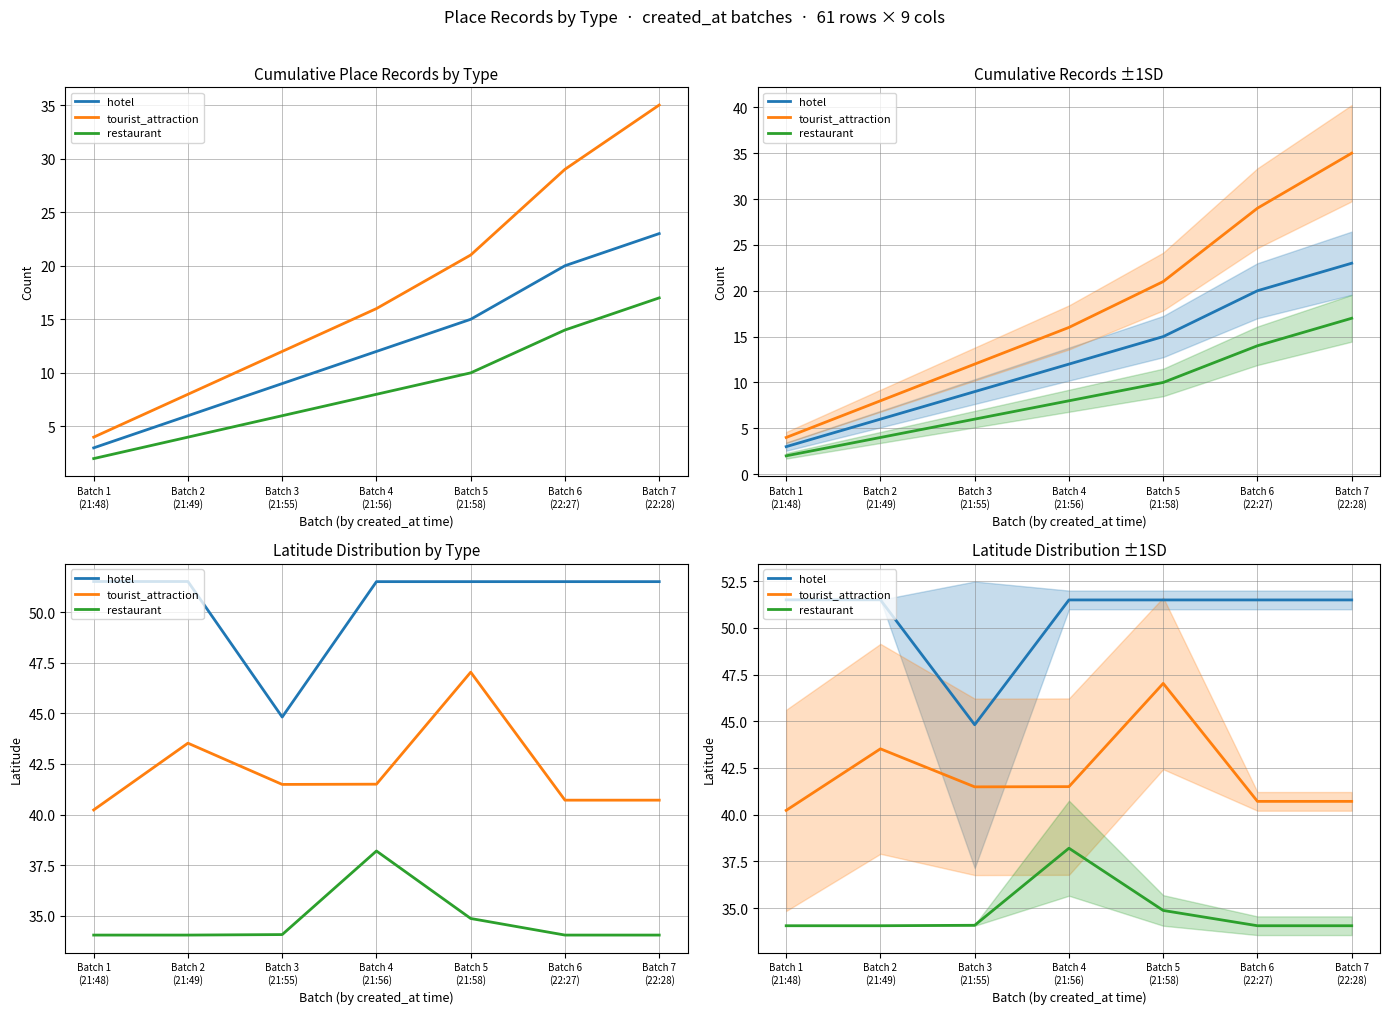

What is the maximum value for restaurant?

38.2